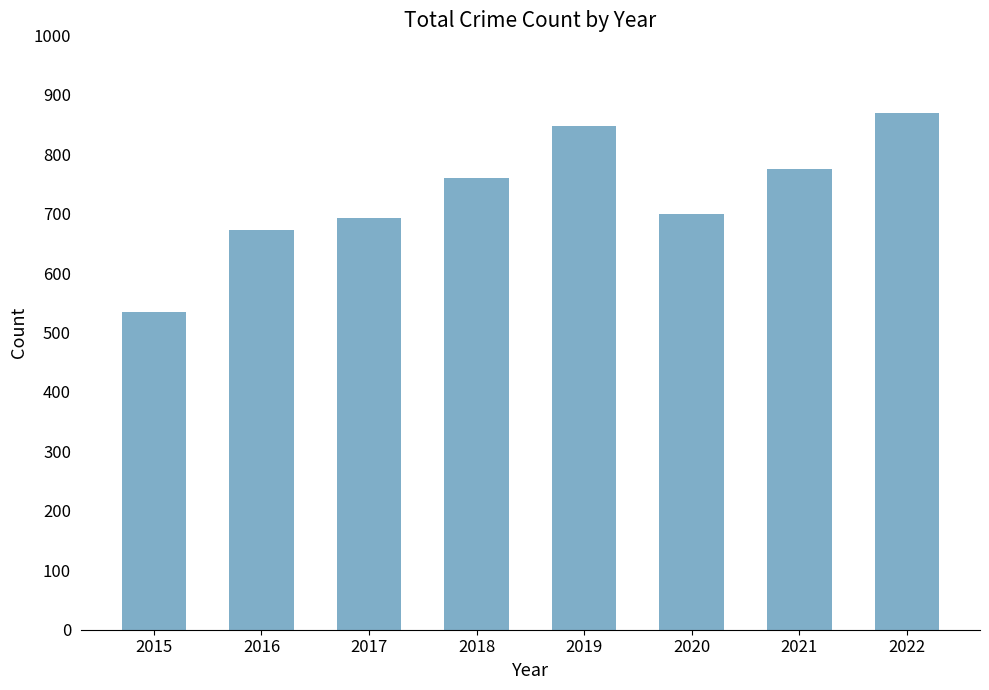

What is the greatest value displayed?

870